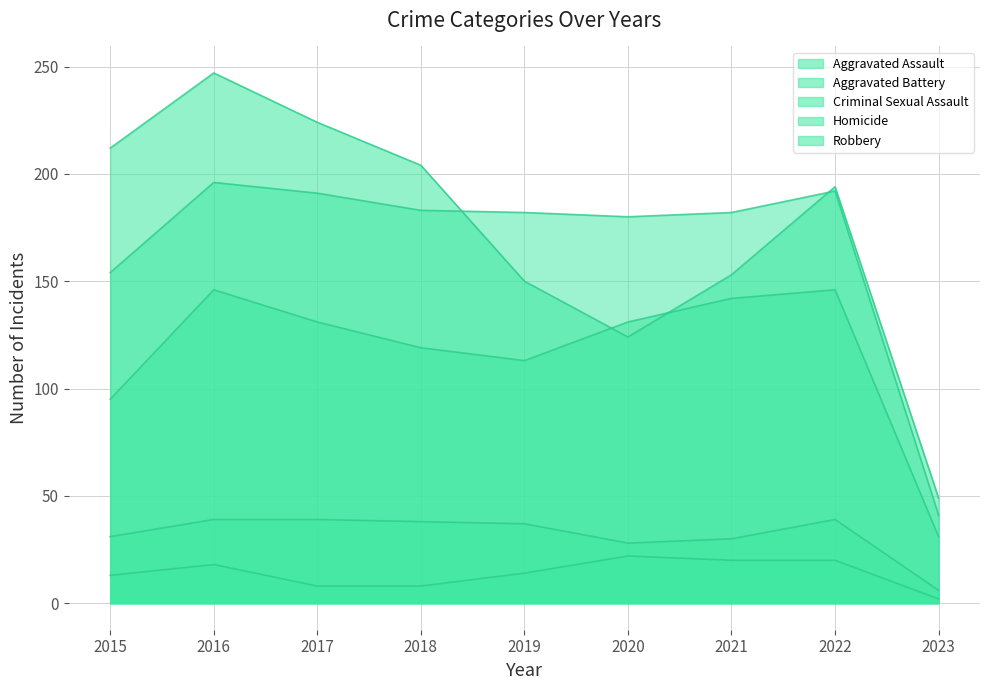

What is the total value across all series at 2022?

591